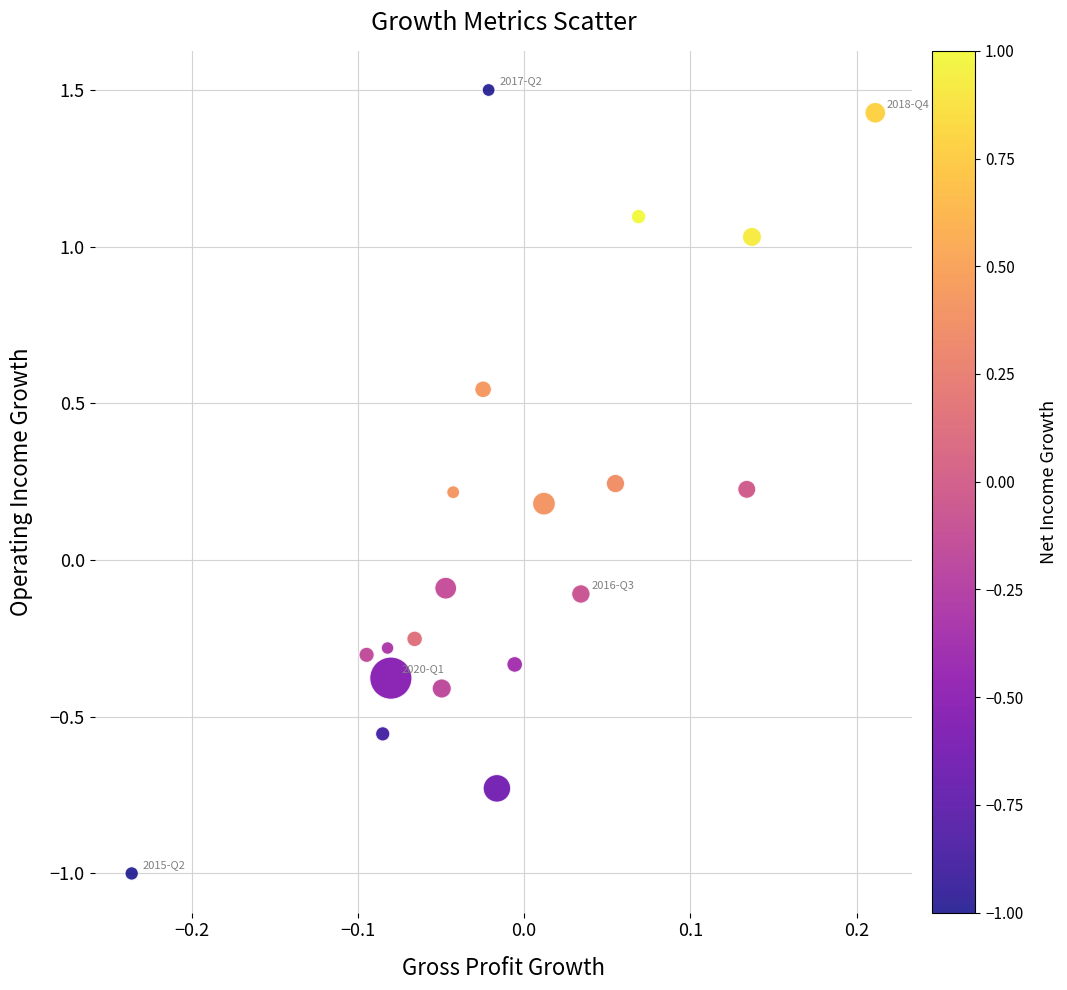

What is the range of X values (max minus min)?

0.4